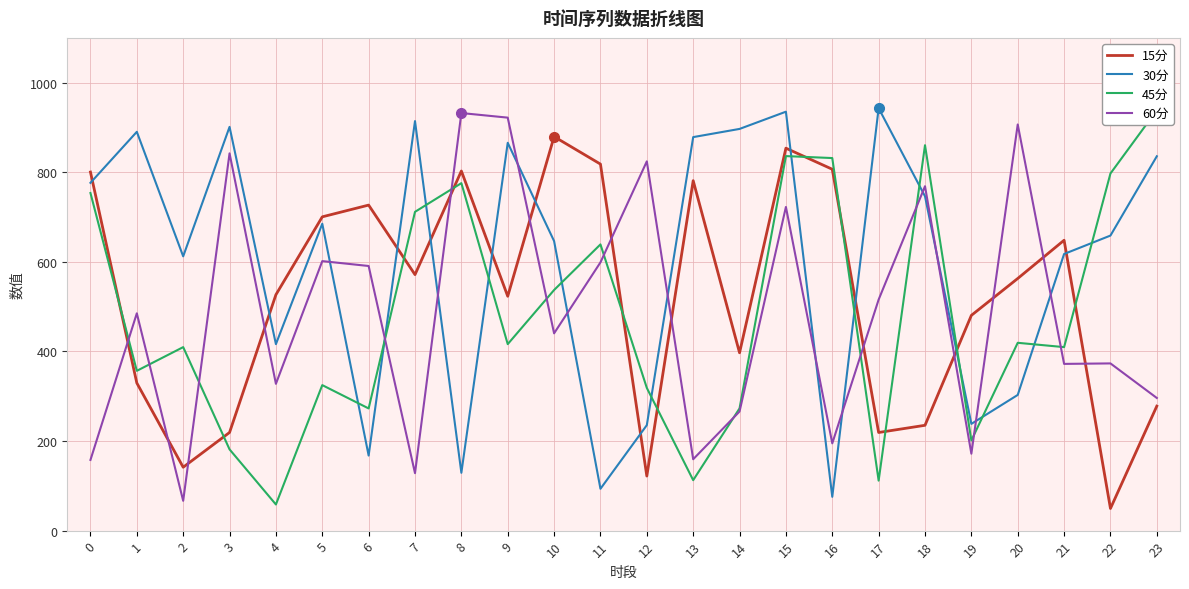

What is the maximum value shown in the chart?

943.0